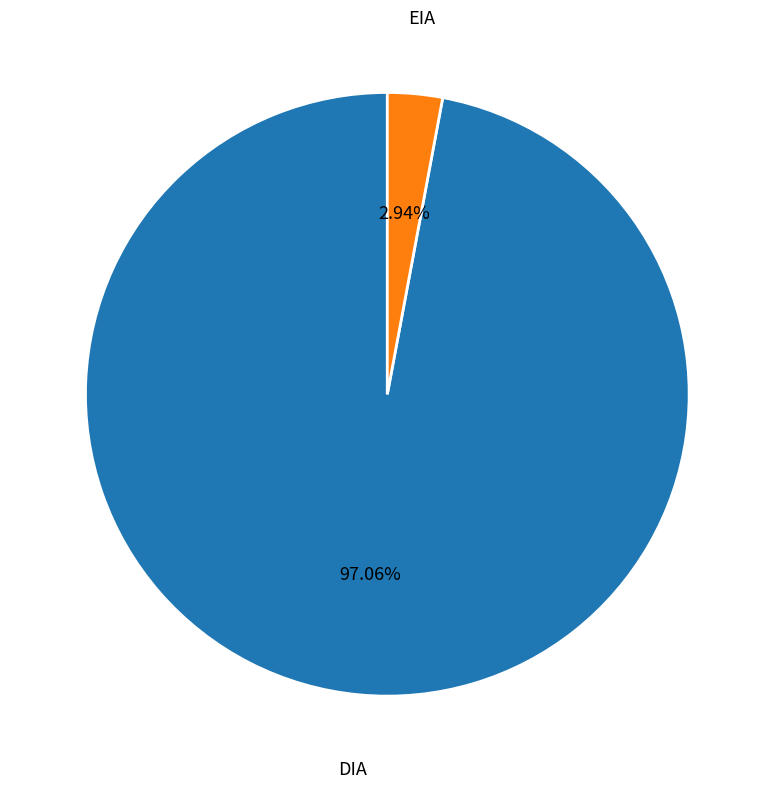

Which slice represents more than half of the pie?

DIA